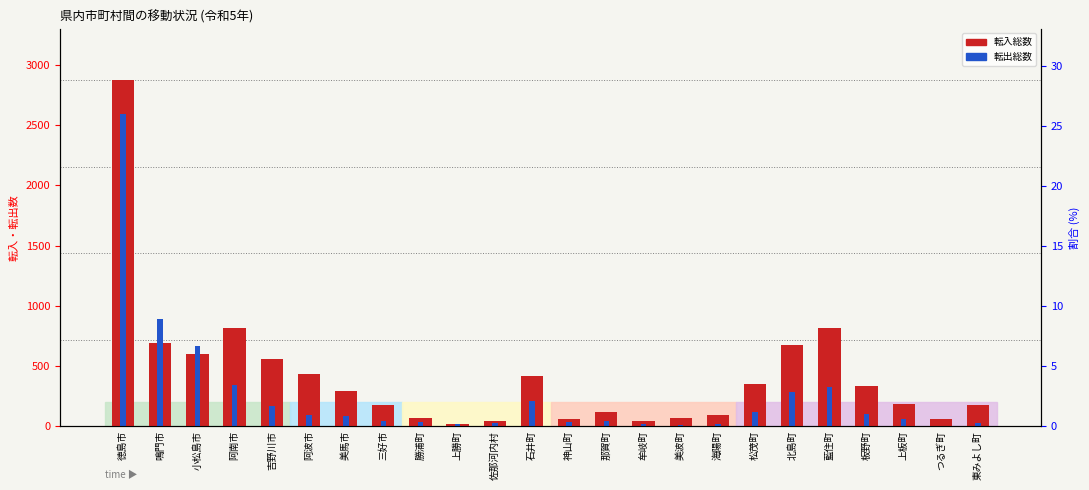

What are all the series names shown in the legend?

転入総数, 転出総数